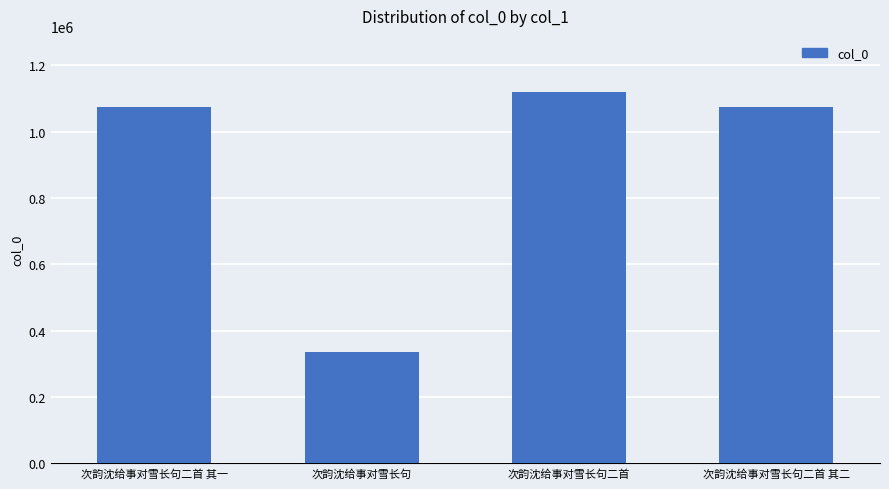

What is the sum of the values at 次韵沈给事对雪长句 and 次韵沈给事对雪长句二首 其一?

1412548